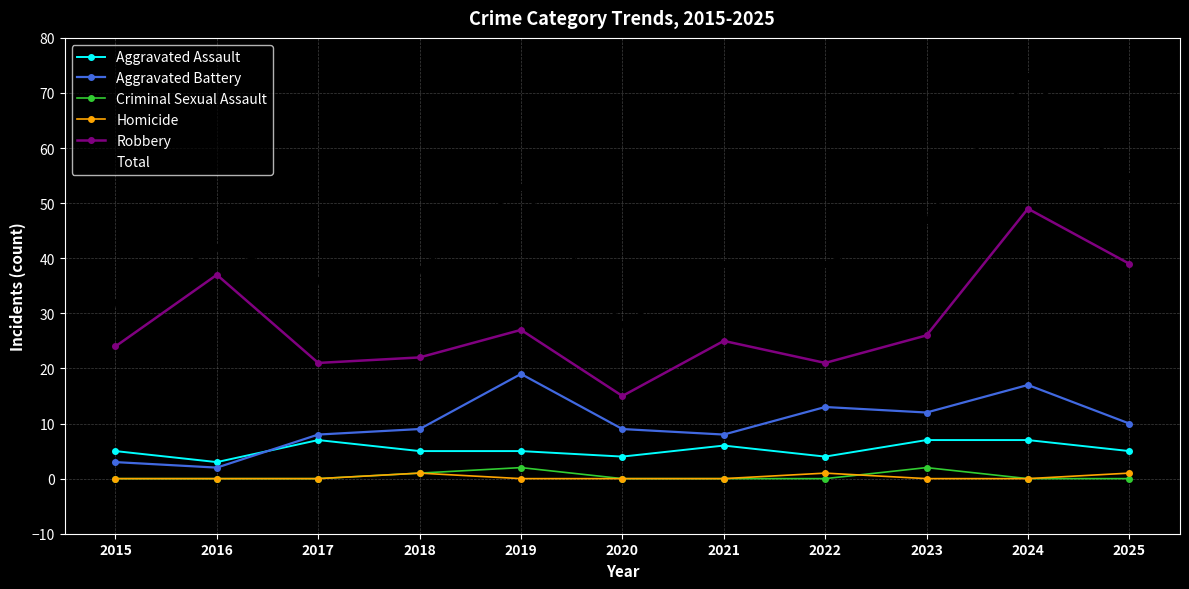

How many lines are shown in the chart?

6